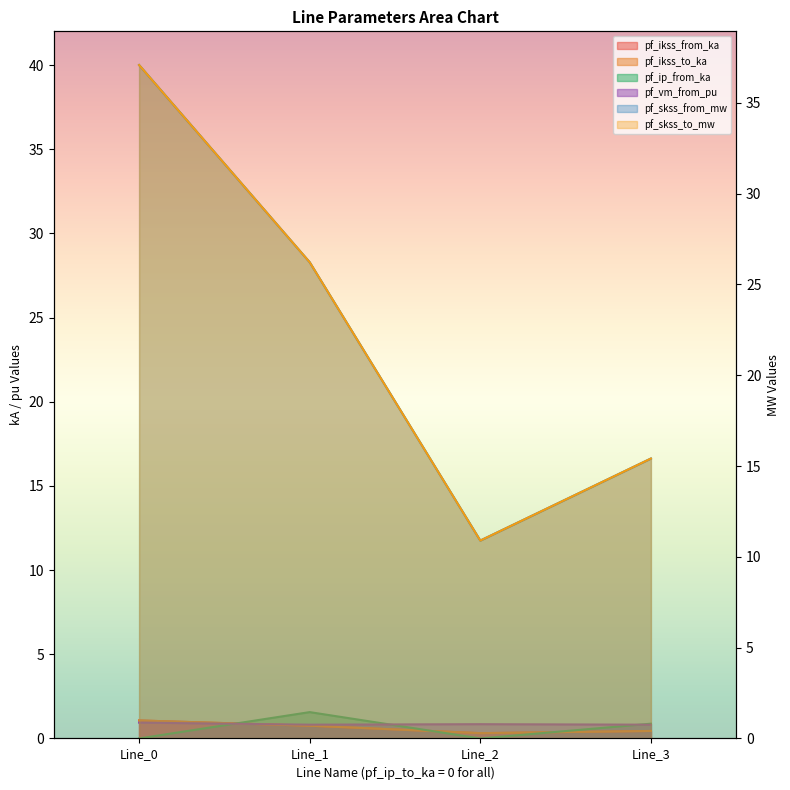

What is the approximate value of pf_vm_from_pu at Line_0?

0.9